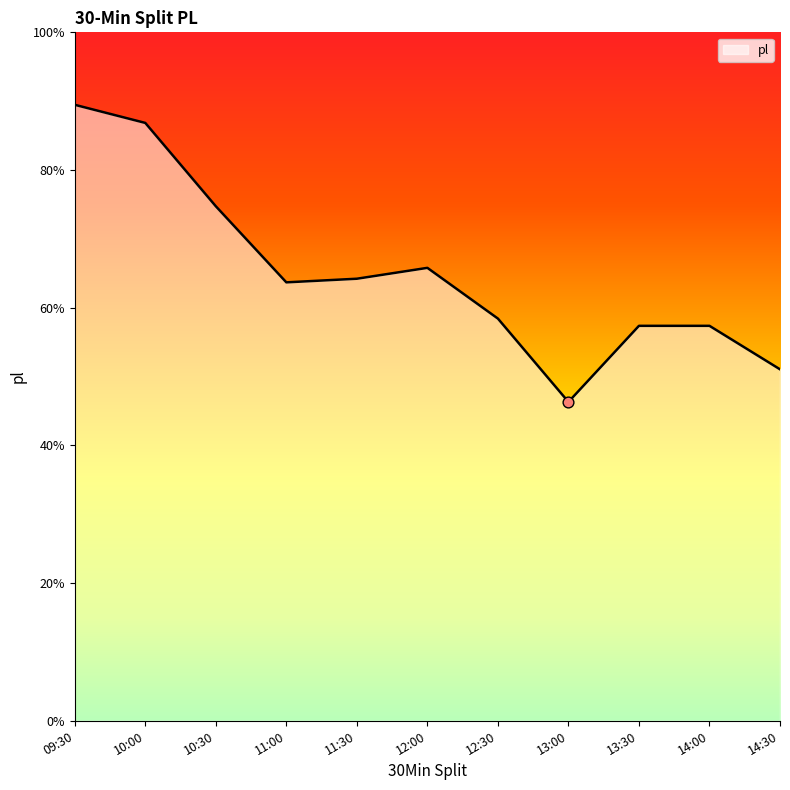

Which has a higher value, 14:00 or 10:00?

10:00